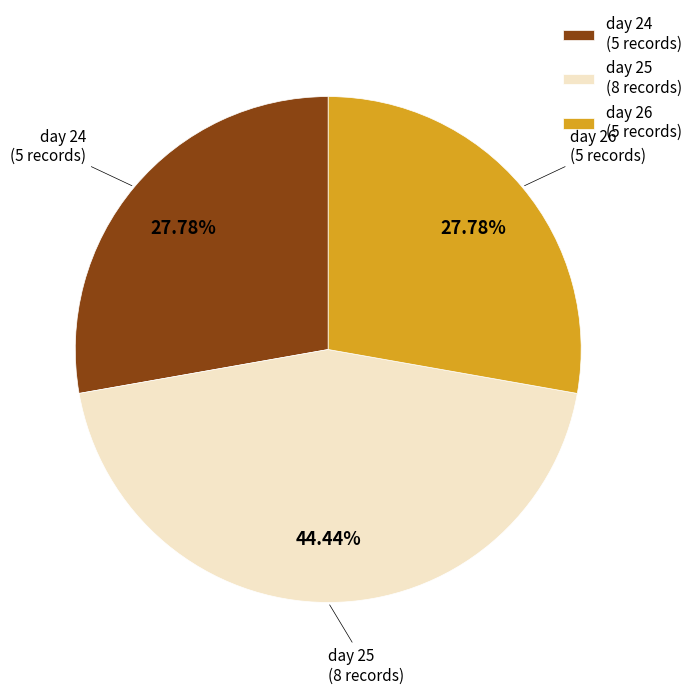

Does any single category account for the majority?

No